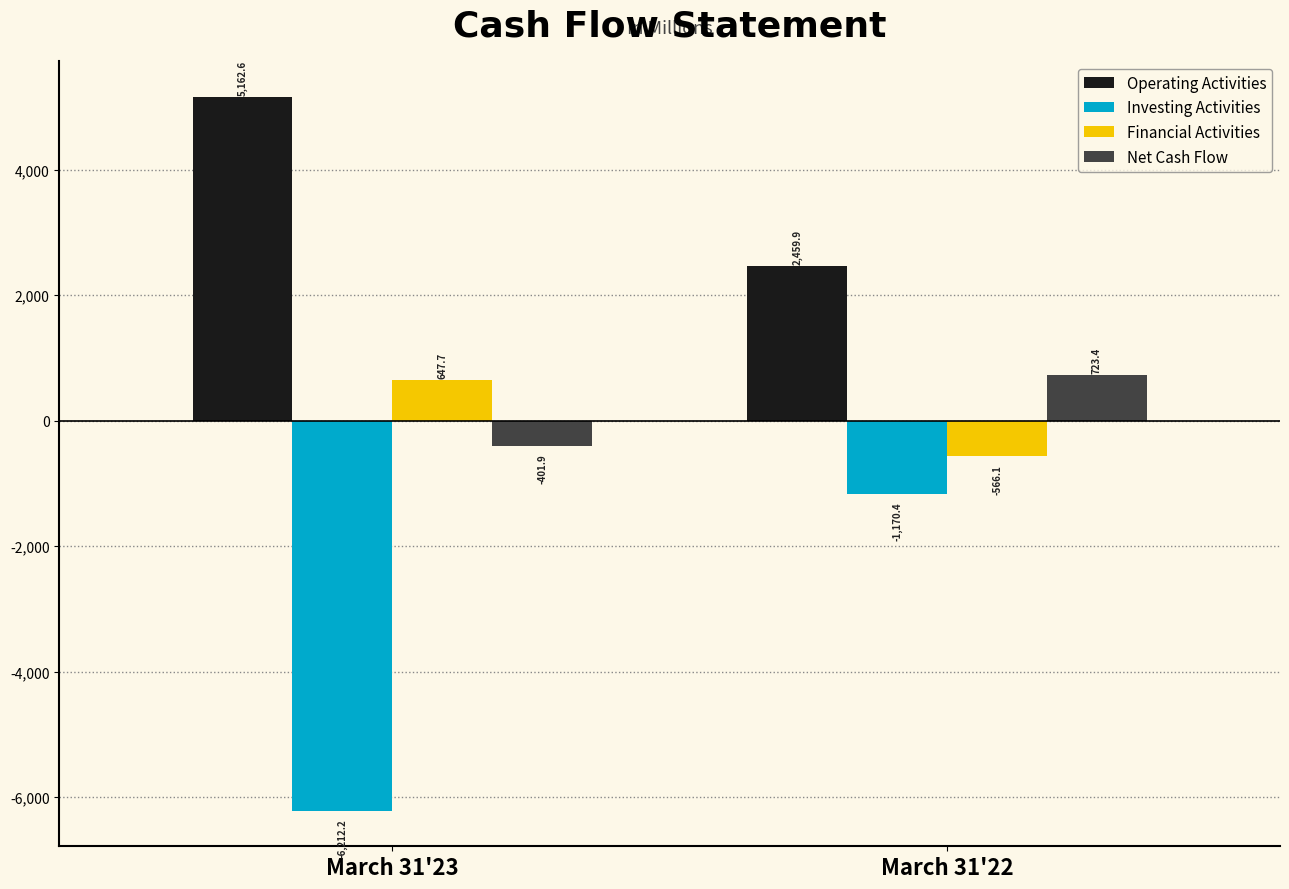

Reading left to right, transcribe all the data shown in this chart.

Operating Activities: March 31'23=5162.6	March 31'22=2459.9
Investing Activities: March 31'23=-6212.2	March 31'22=-1170.4
Financial Activities: March 31'23=647.7	March 31'22=-566.1
Net Cash Flow: March 31'23=-401.9	March 31'22=723.4